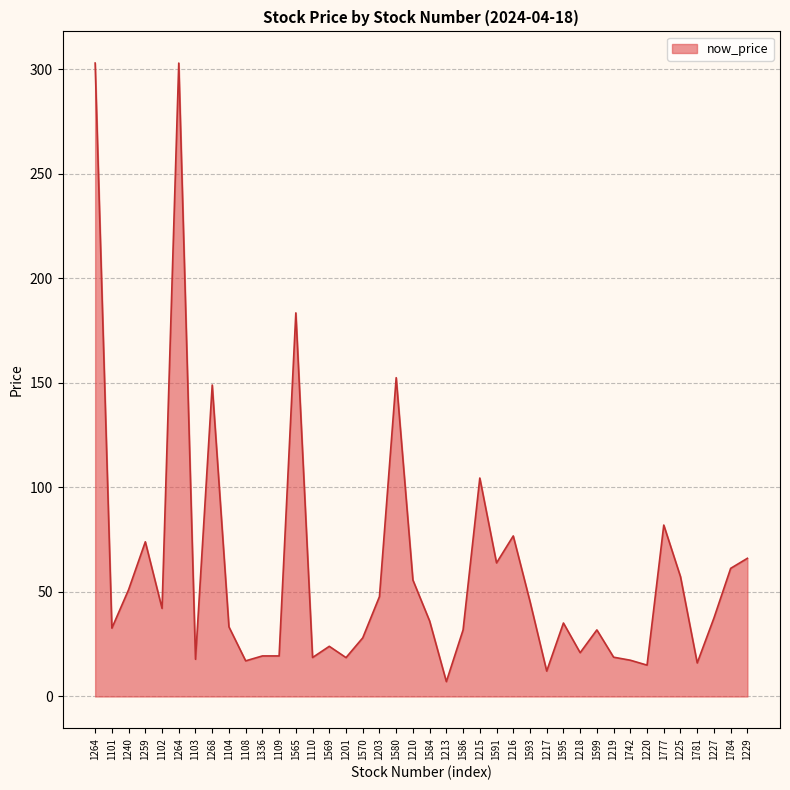

Is it true that the value at 1591 is 30.7?

False